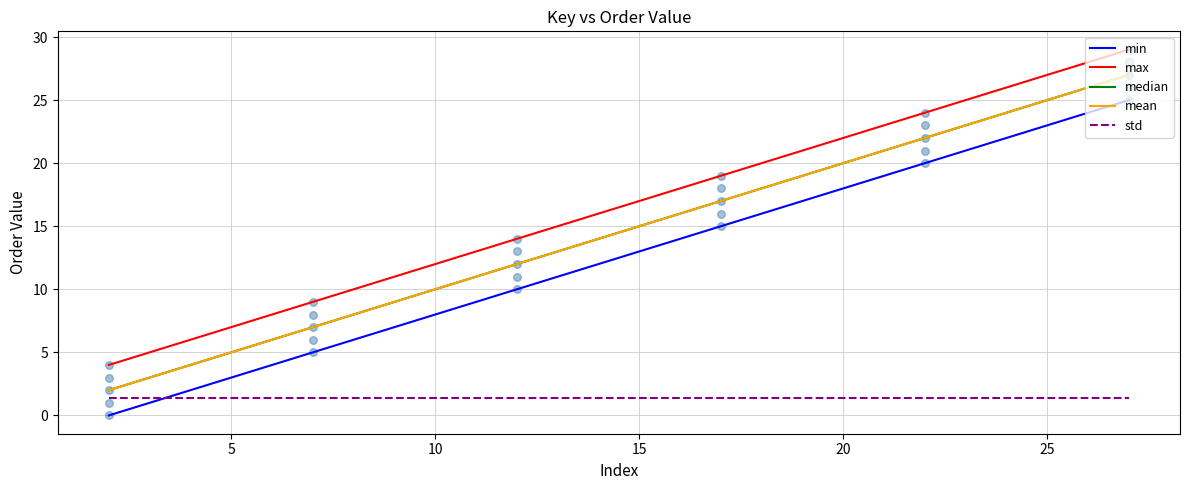

Which series reaches the minimum Y coordinate?

min